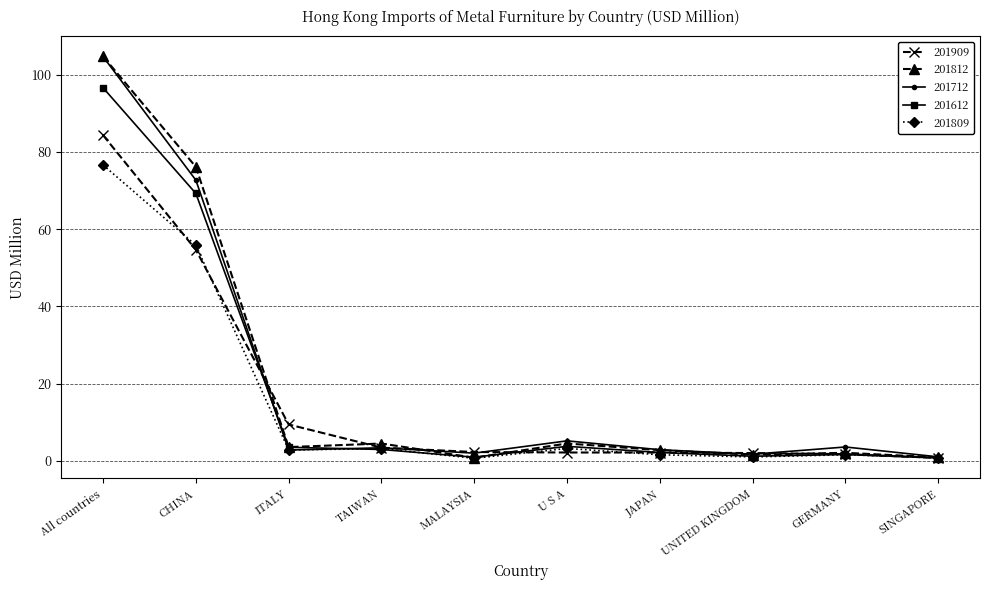

Which category has the highest value across all series?

All countries